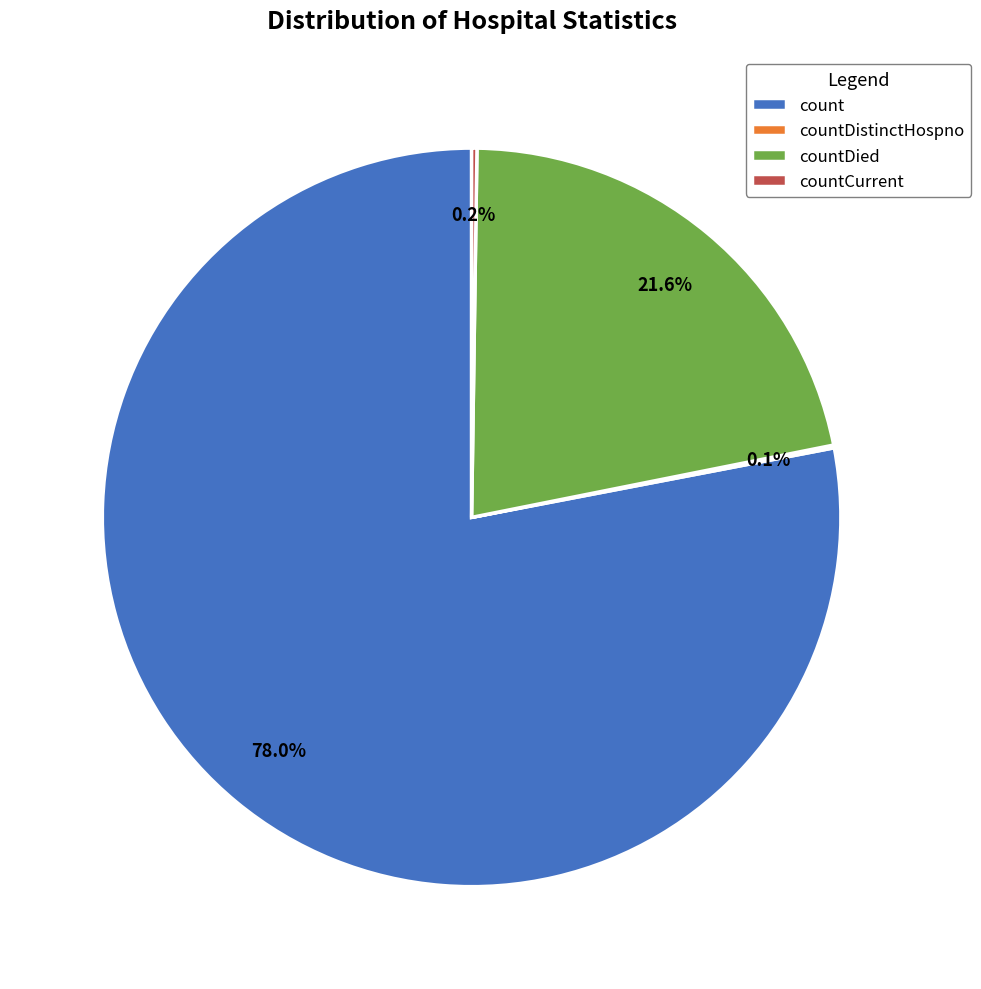

What is the largest slice in the pie chart?

count